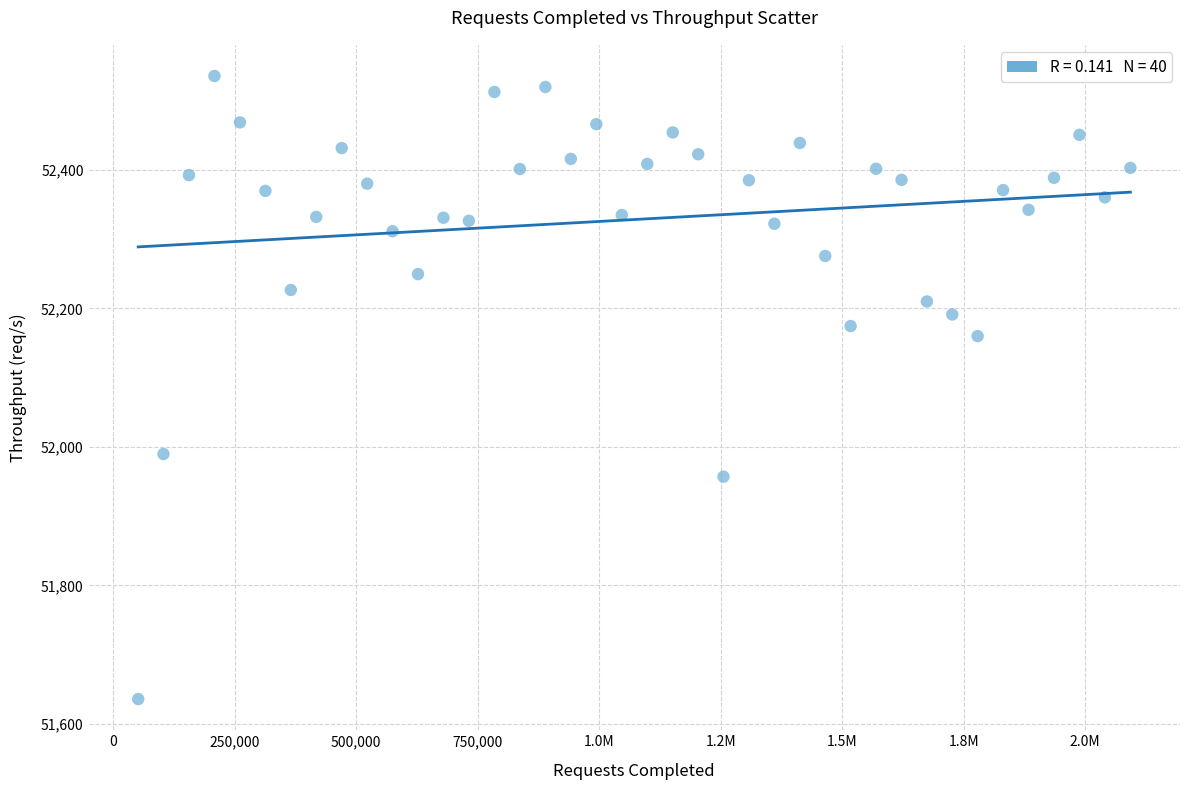

What Y value in the scatter plot is closest to 52085?

52159.9